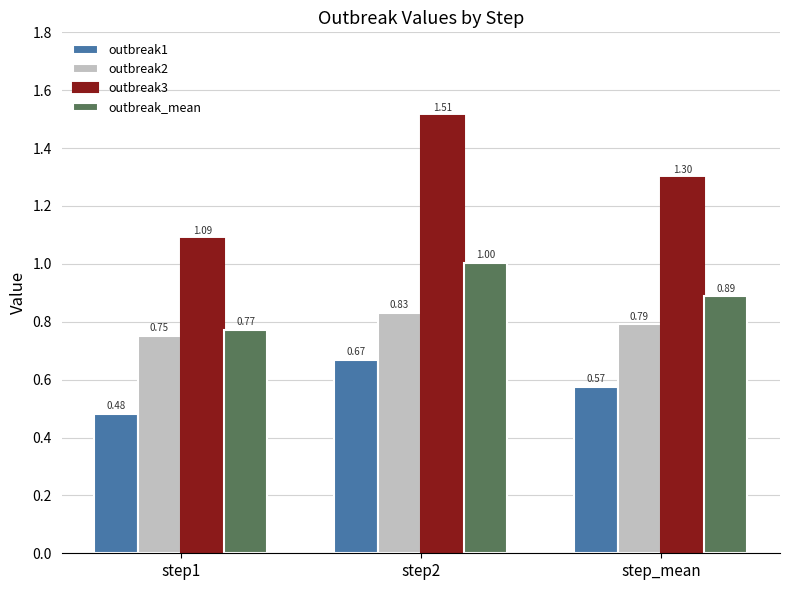

What is the sum of the outbreak_mean values at step_mean and step2?

1.9